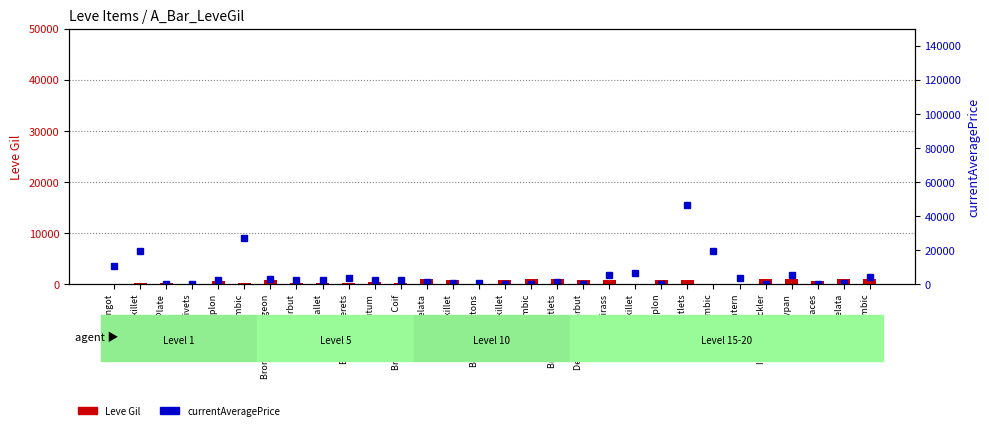

Which category has the lowest value across all series?

Bronze Plate